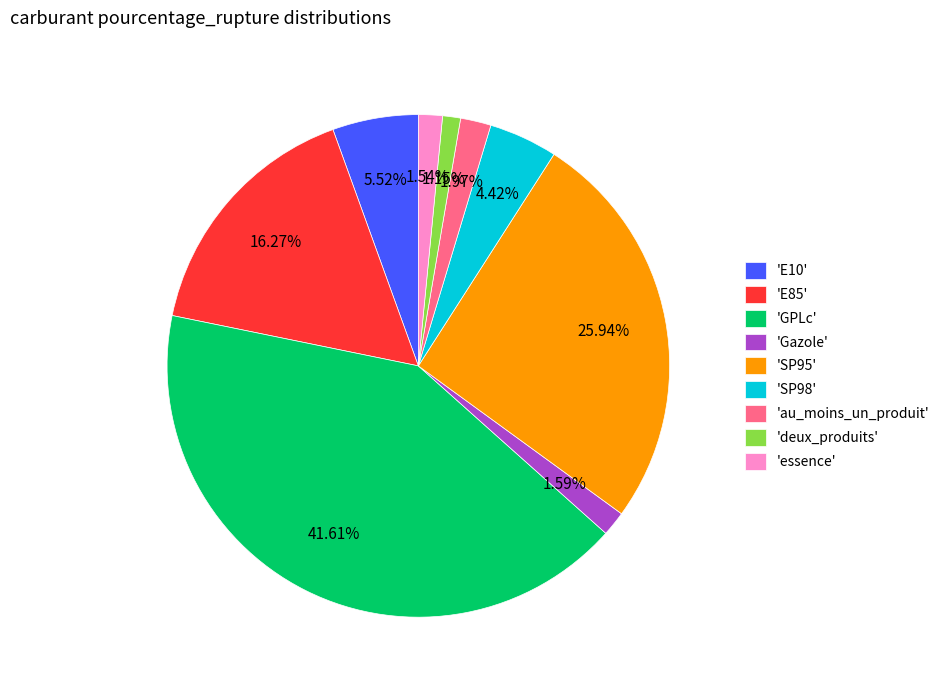

Which slice is the largest?

'GPLc'